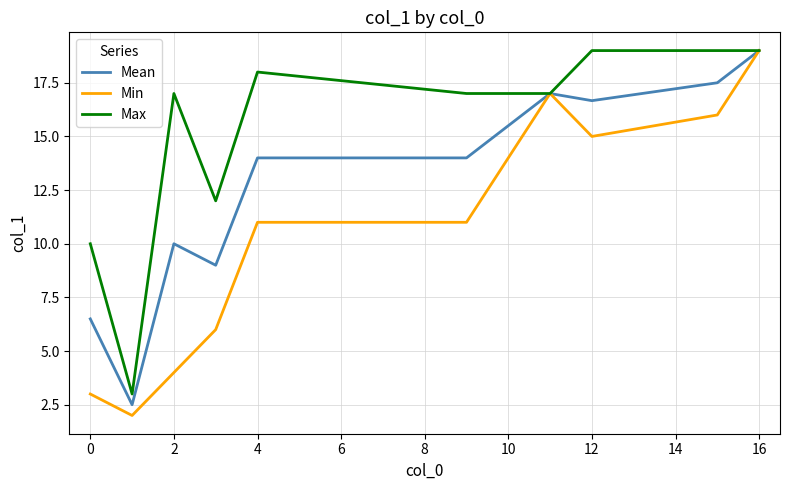

Which series has the largest range (max minus min)?

Min